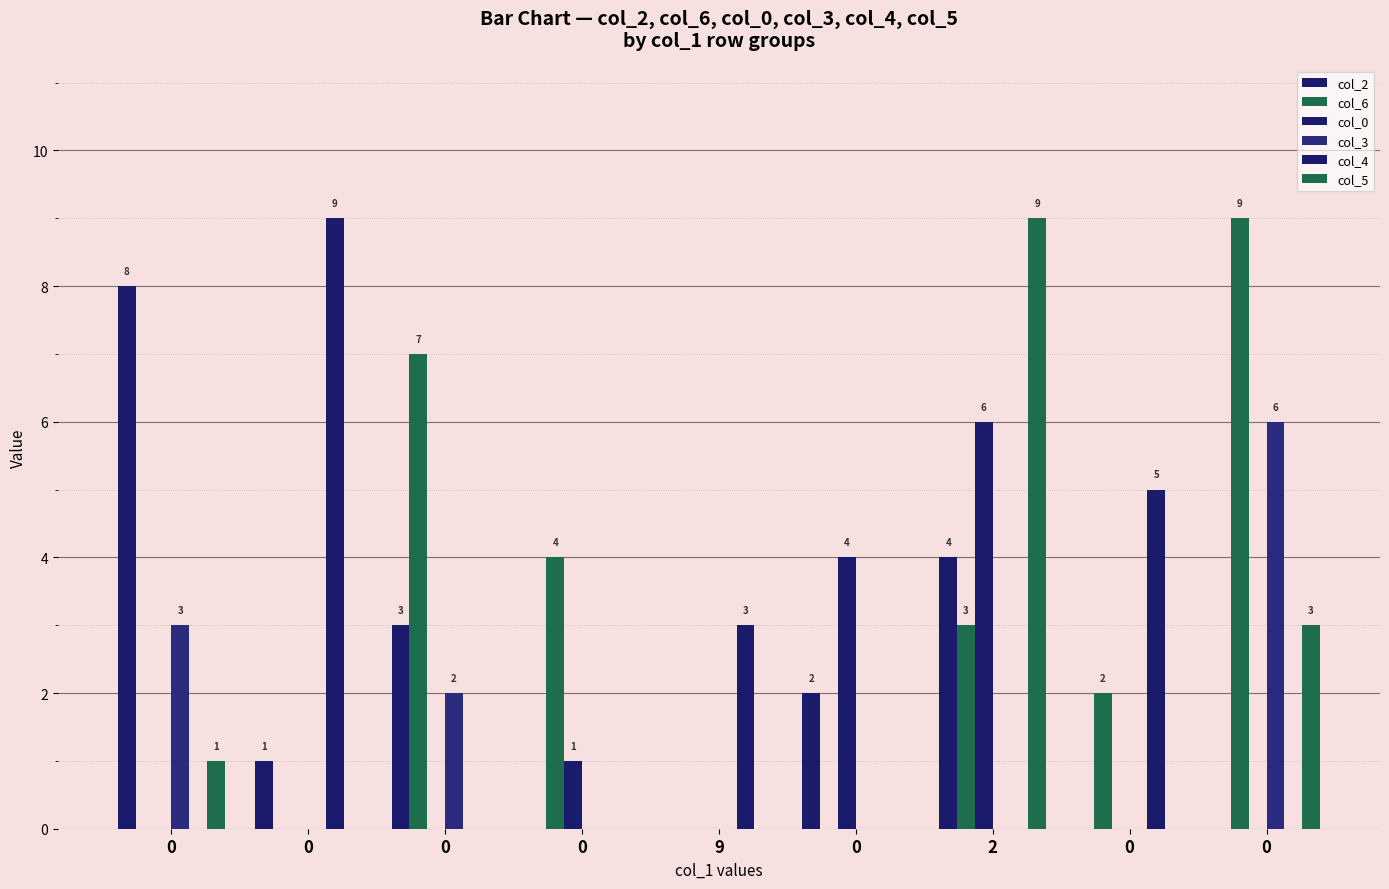

How many groups of bars are there?

9